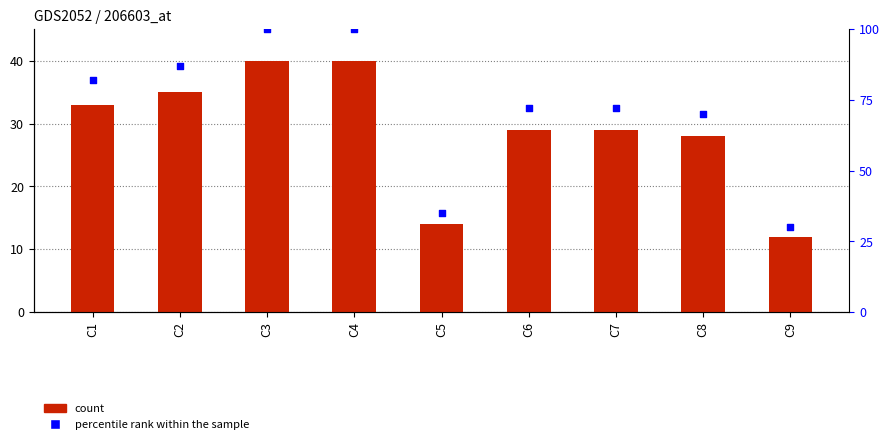

Which series has the largest Y range (max minus min)?

percentile rank within the sample